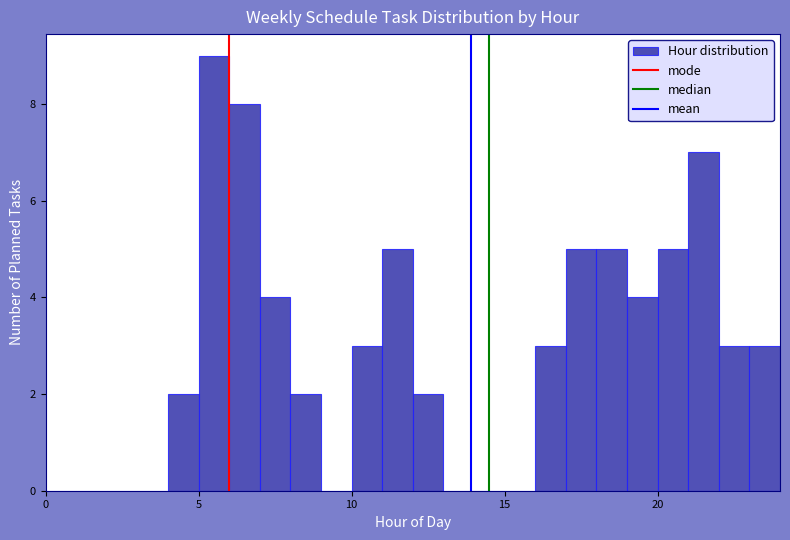

Read against the x-axis, roughly where is the centre of the tallest bar?

5.5